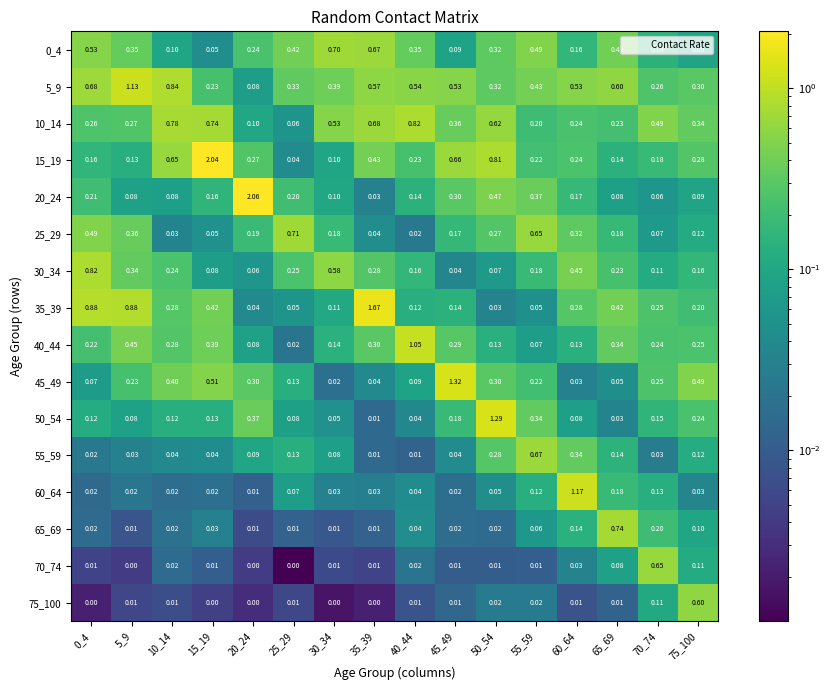

Is the value of 70_74 at 15_19 greater than the value of 40_44 at 50_54?

No